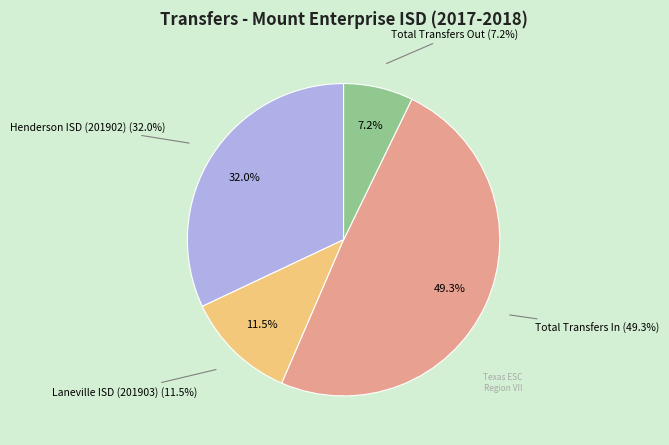

Which category has the biggest portion of the pie?

Total Transfers In